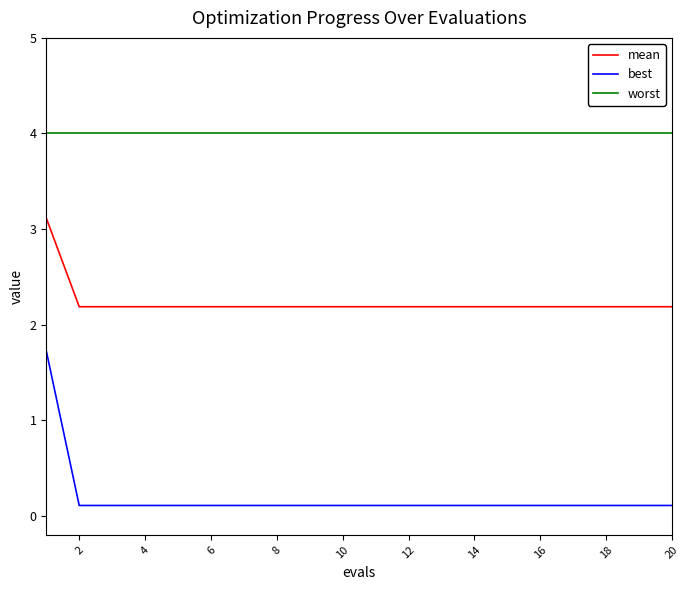

True or false: worst and mean cross at least once.

False